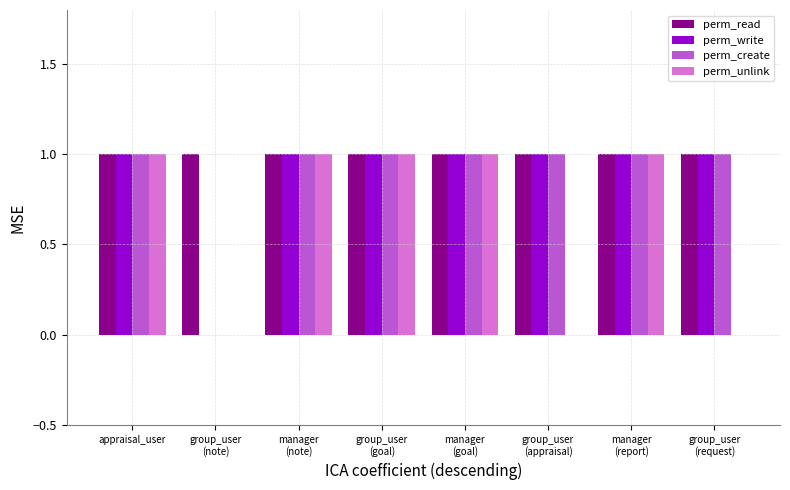

What is the sum of all perm_write values?

7